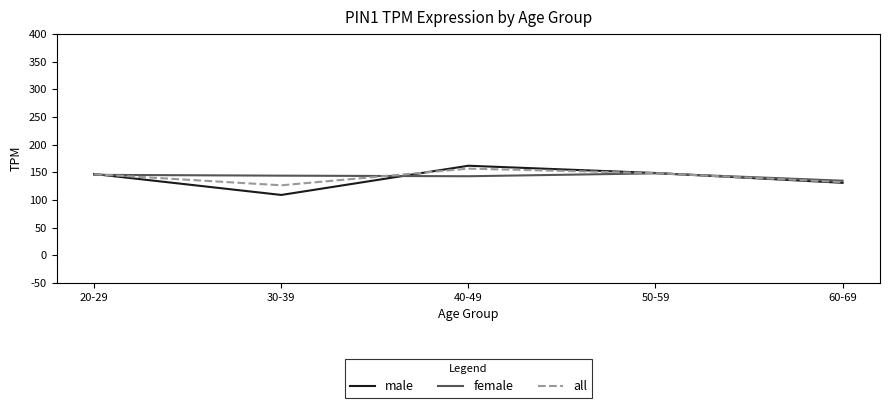

What is the difference between the female values at 40-49 and 50-59?

5.2